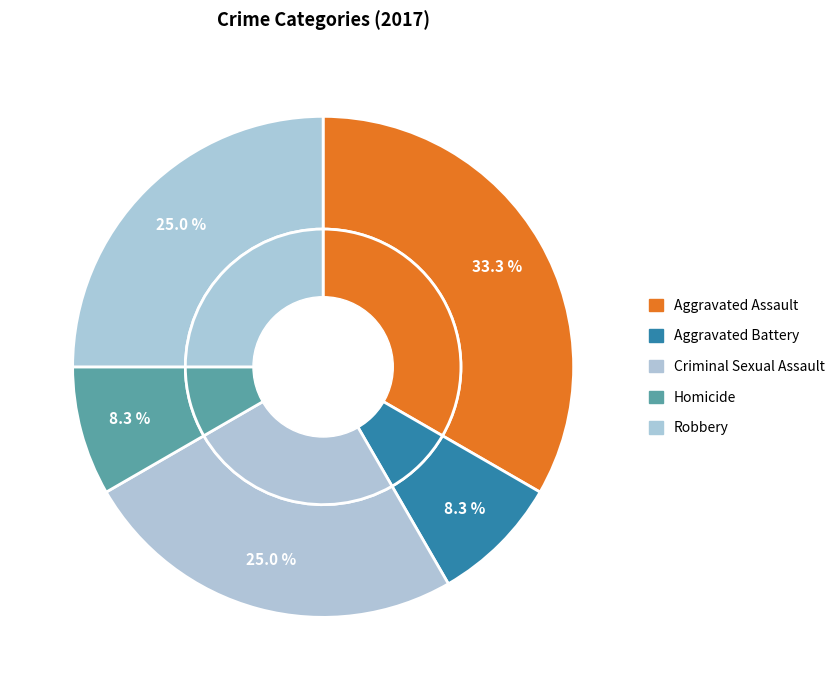

How many segments does this pie chart have?

5